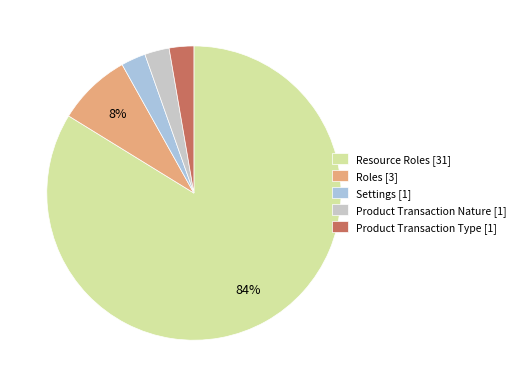

To the nearest percent, what is the difference between the Roles and Settings slice percentages?

5%